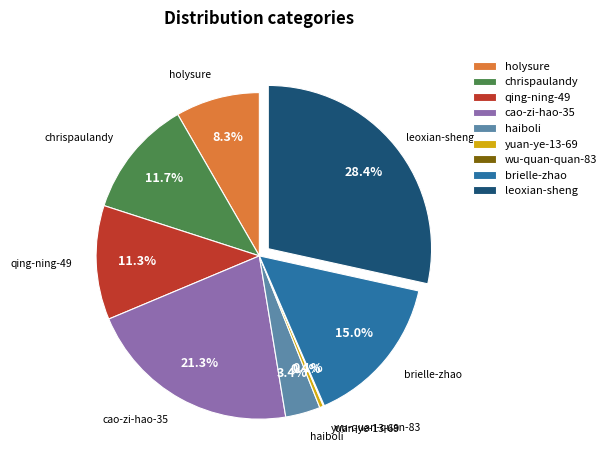

To the nearest percent, what percentage of the pie is haiboli?

3%